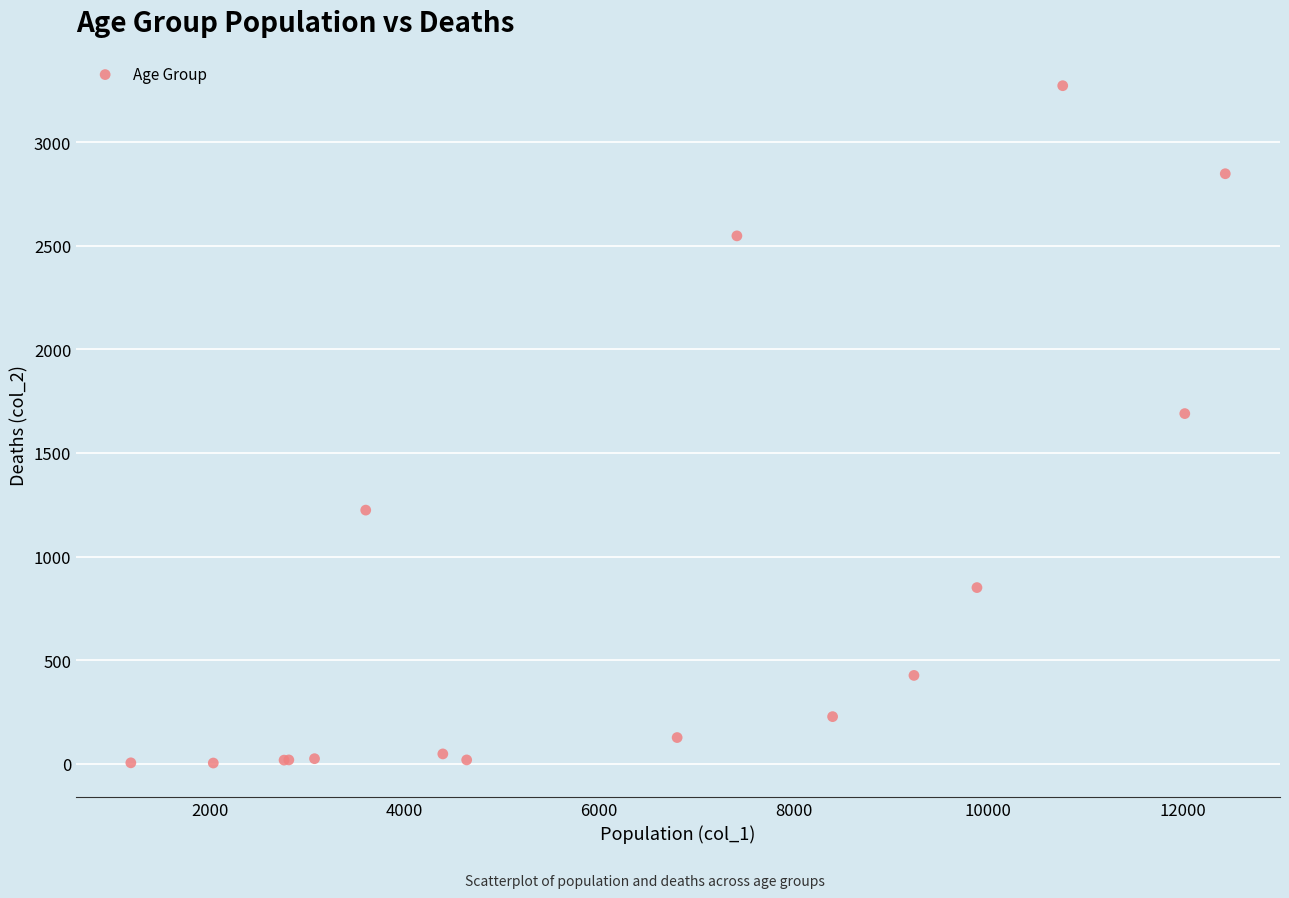

What Y value in the scatter plot is closest to 1638?

1690